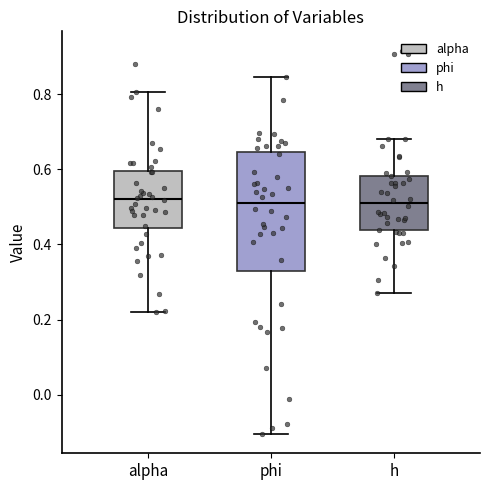

Where is the upper edge of the box for alpha on the y-axis? The values are not printed on the chart, so give them approximately, as read against the axis.

0.60